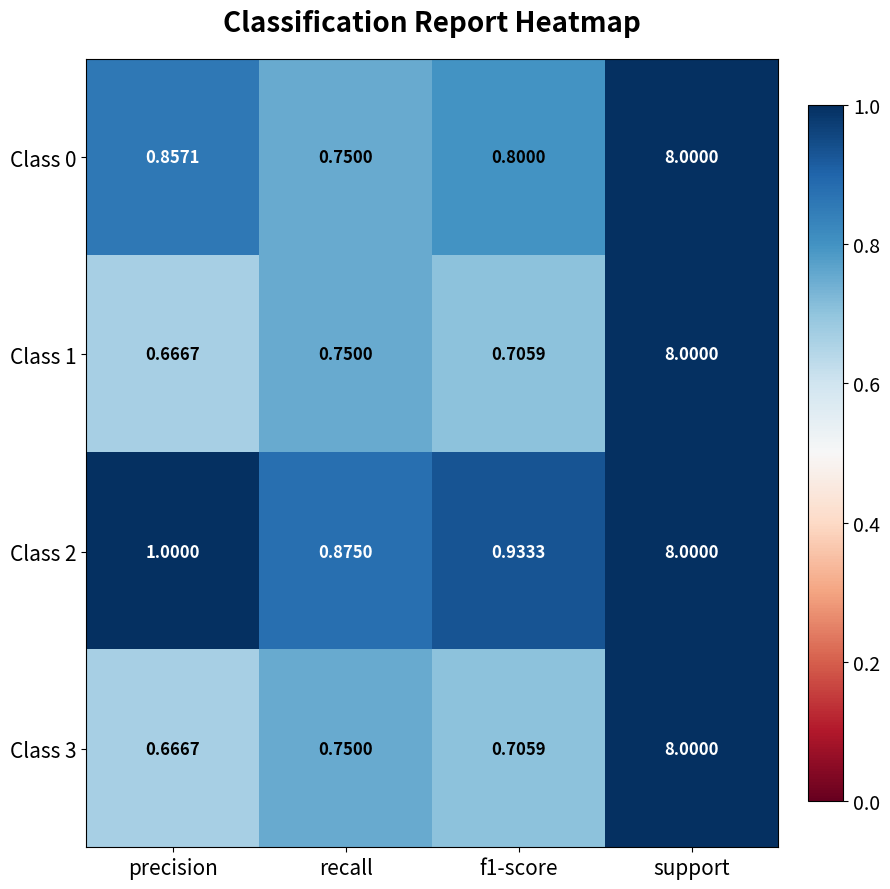

Is the value of Class 1 at support greater than the value of Class 2 at f1-score?

Yes